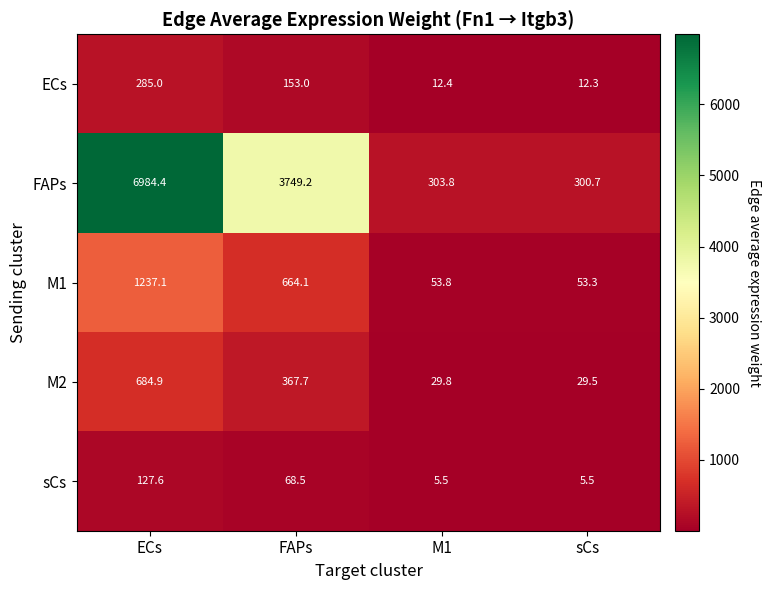

Is it true that sCs equals 9.2 at sCs?

False